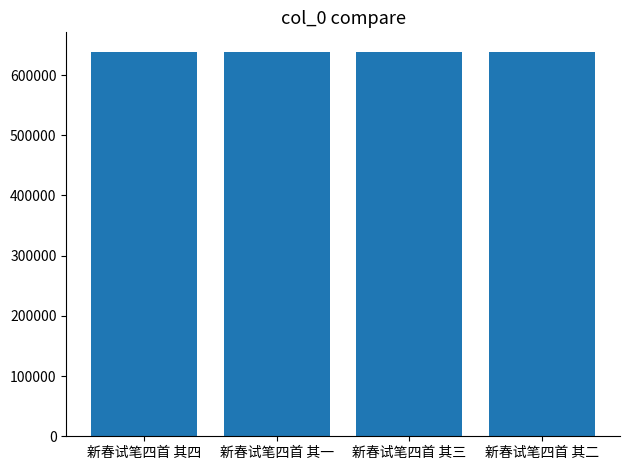

What is the value of the 1st bar from the left?

638975